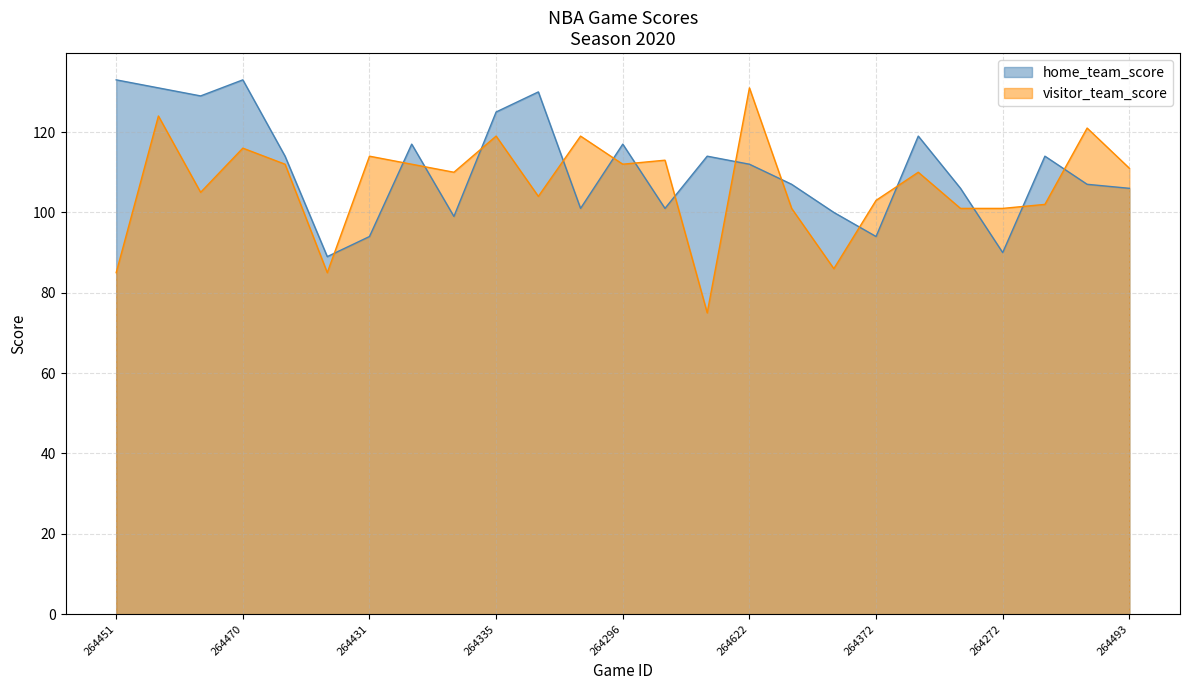

What is the maximum value shown in the chart?

133